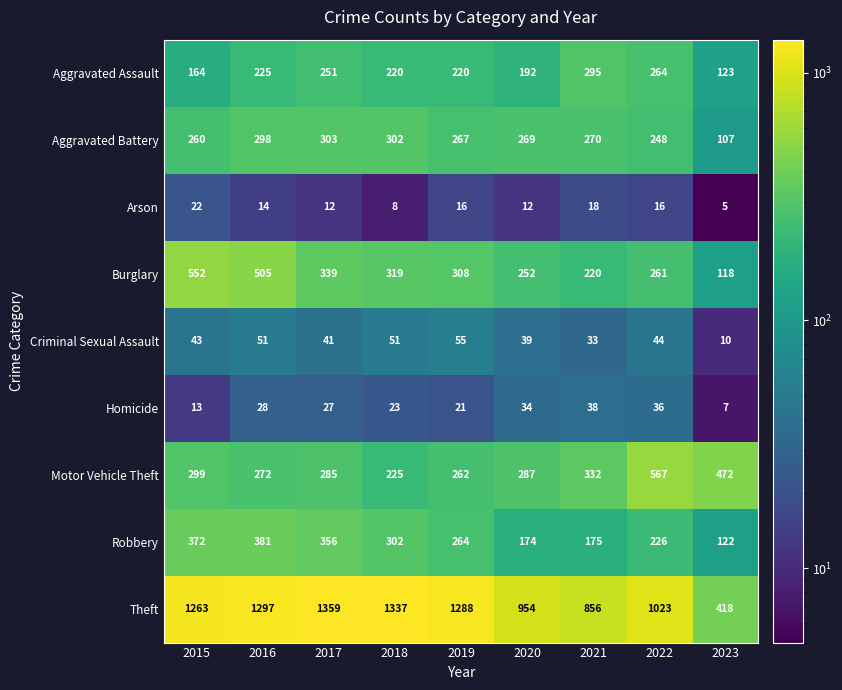

The Motor Vehicle Theft series shows 332 at 2021. True or false?

True